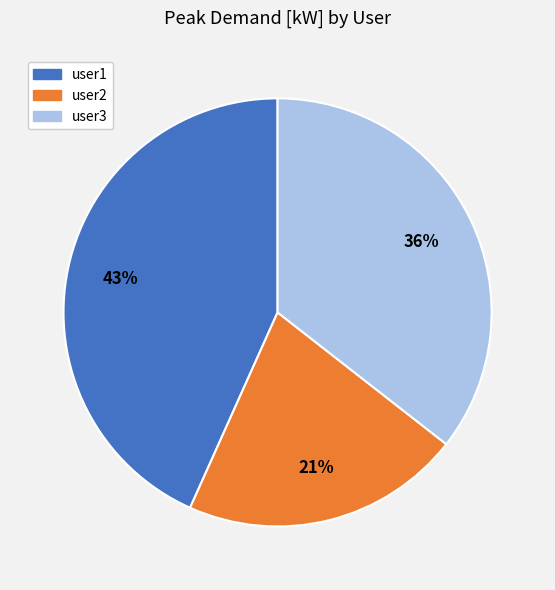

Which category has the smallest portion of the pie?

user2